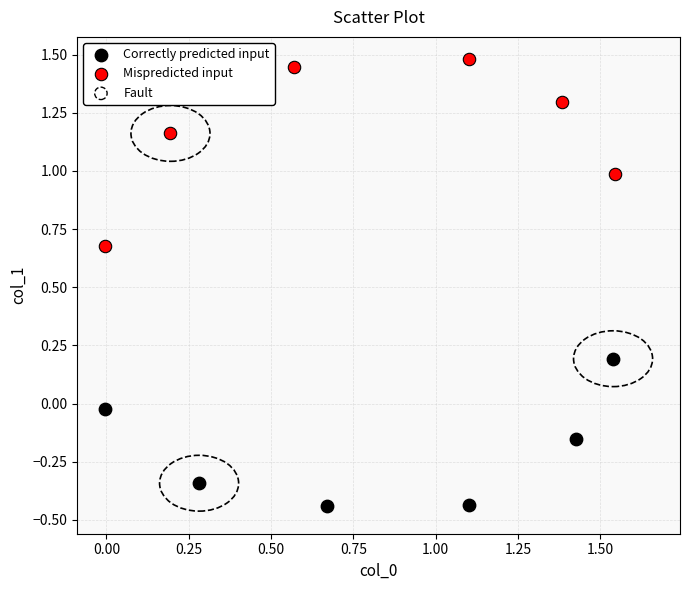

Which series has the largest Y range (max minus min)?

Mispredicted input